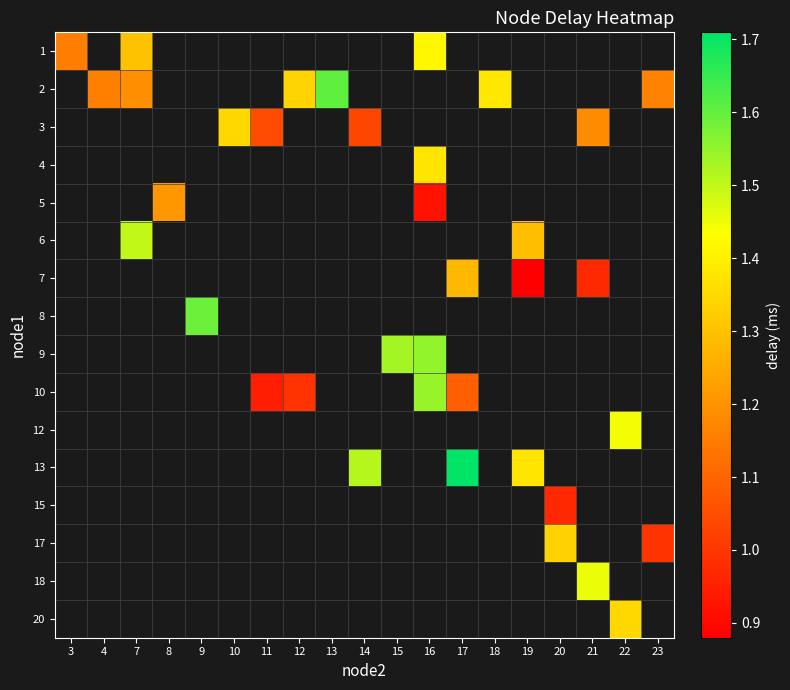

How many distinct data groups are displayed?

16